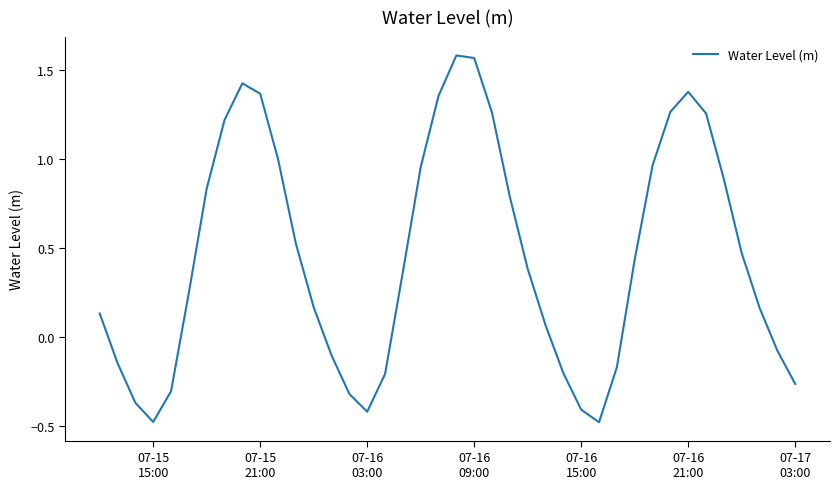

What is the difference between the maximum and minimum values?

2.1